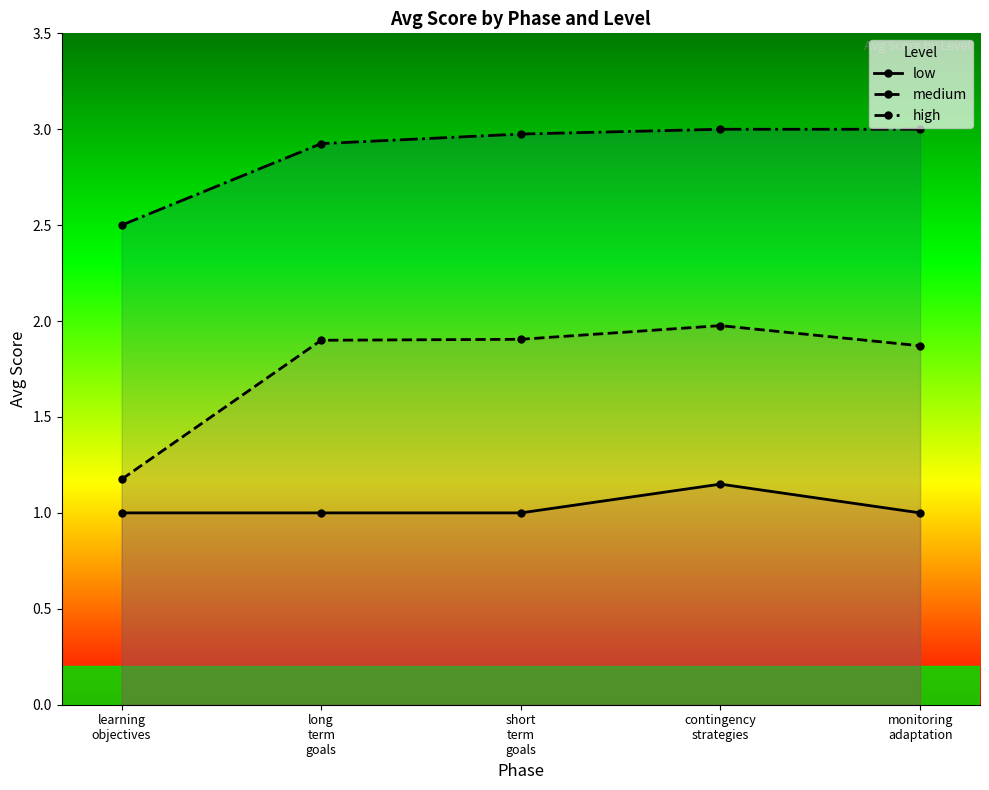

Which series has the largest range (max minus min)?

medium